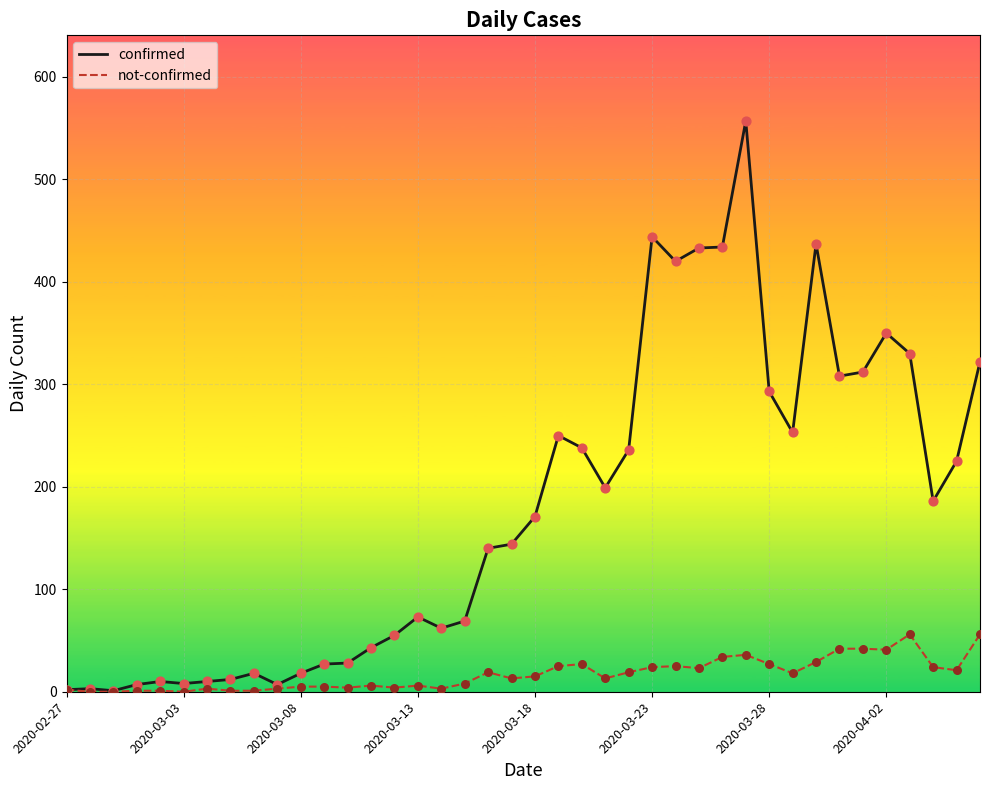

What are all the series names shown in the legend?

confirmed, not-confirmed